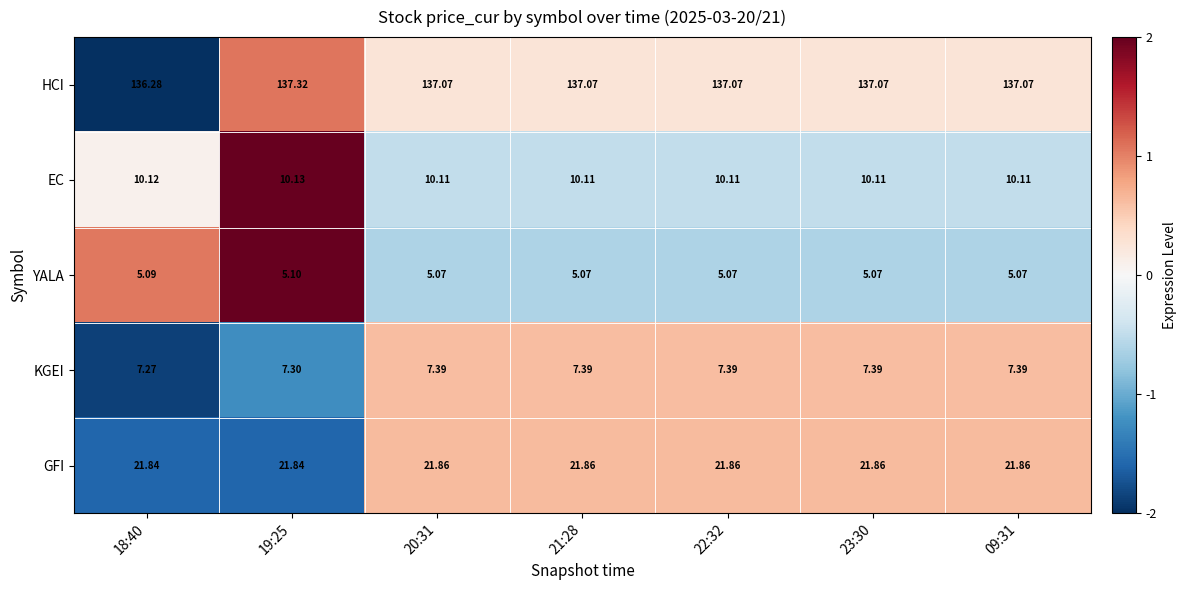

Which series has the widest spread of values?

HCI